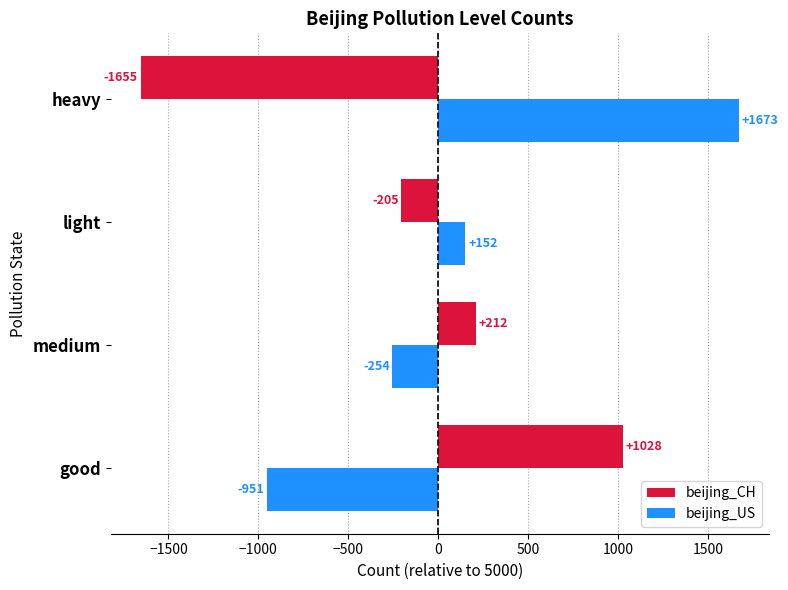

At which label is beijing_US closest to 361?

light